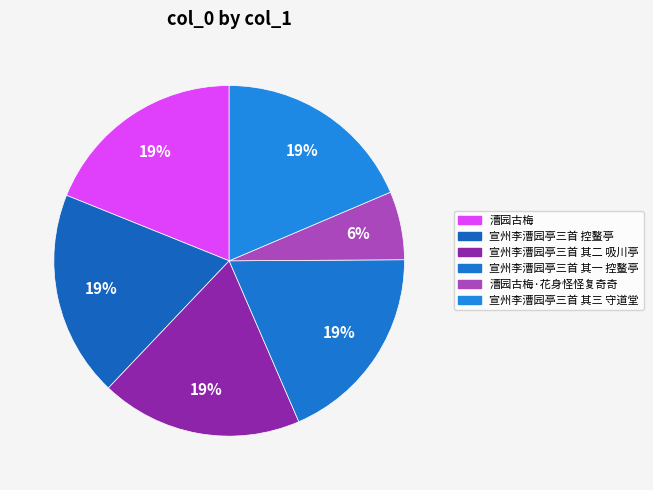

How many slices are in this pie chart?

6